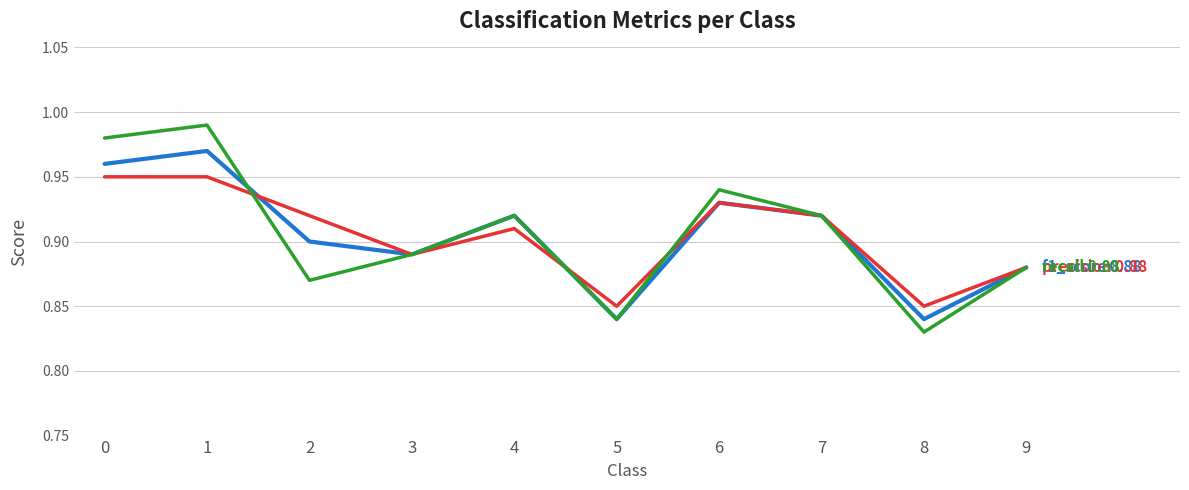

At which category does the chart reach its minimum across all series?

8